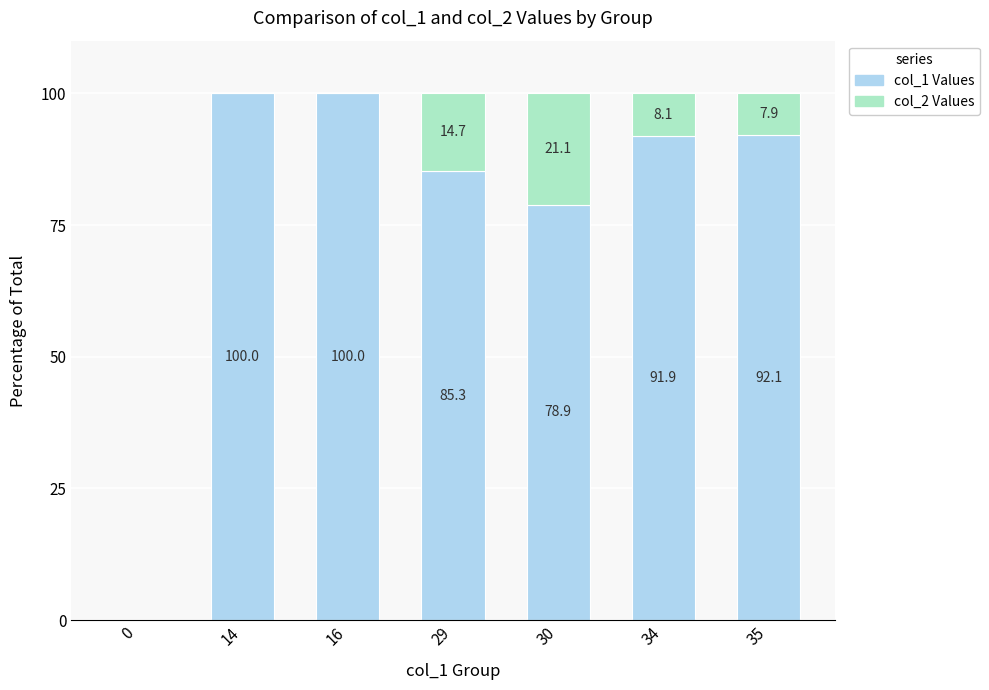

What is the total value across all series at 14?

100.0